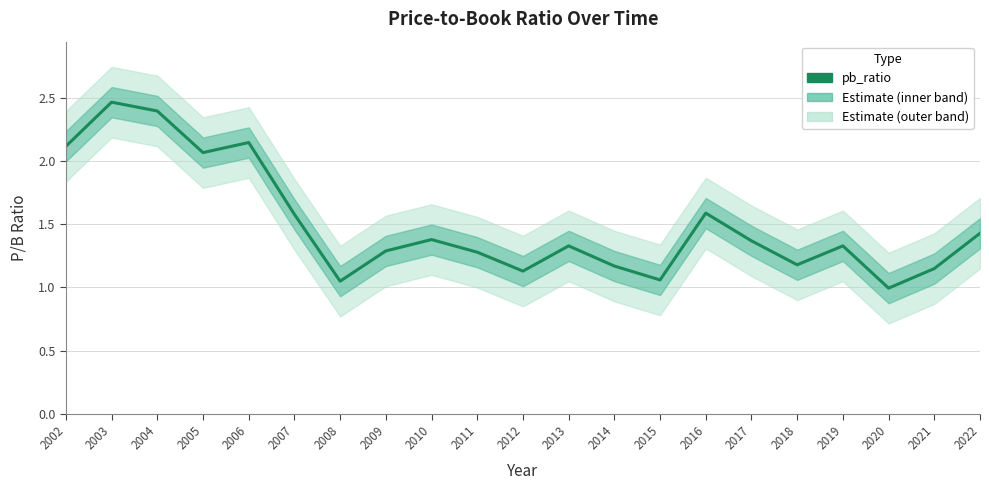

At which category does the chart reach its peak across all series?

2003